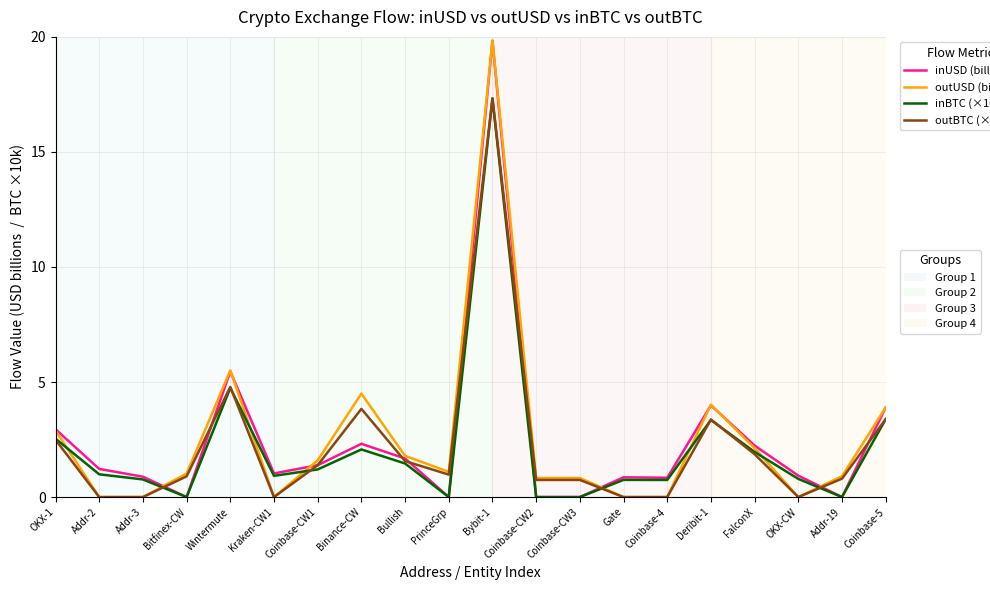

What is the spread (max minus min) of values at Bullish?

0.3